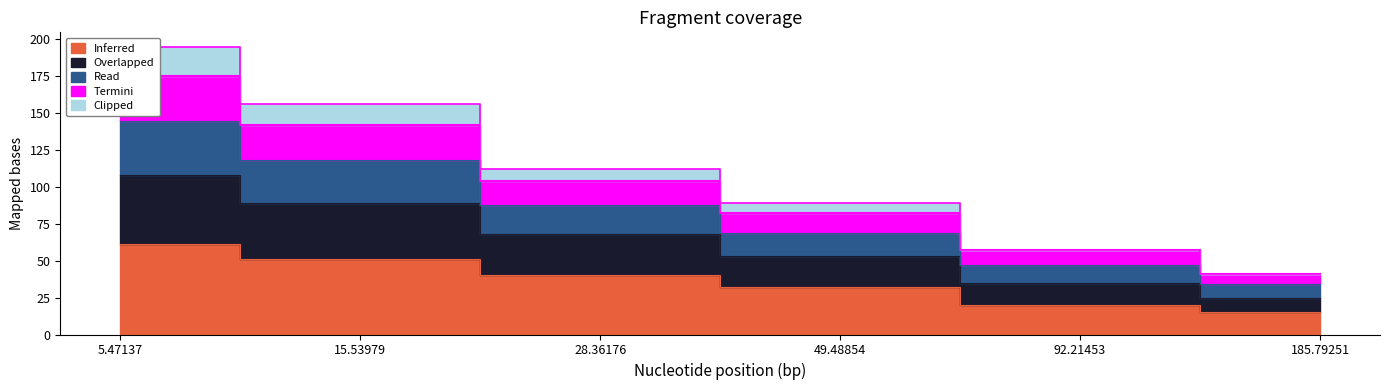

True or false: Read and Inferred cross at least once.

False